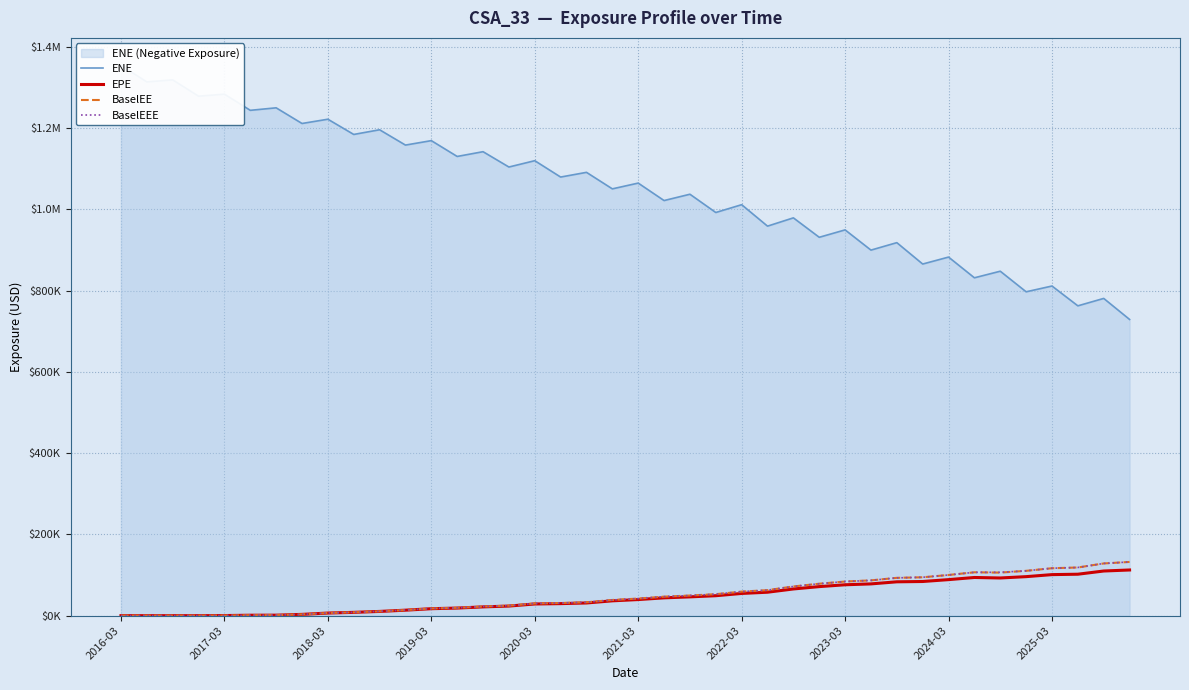

Which series has the widest spread of values?

ENE